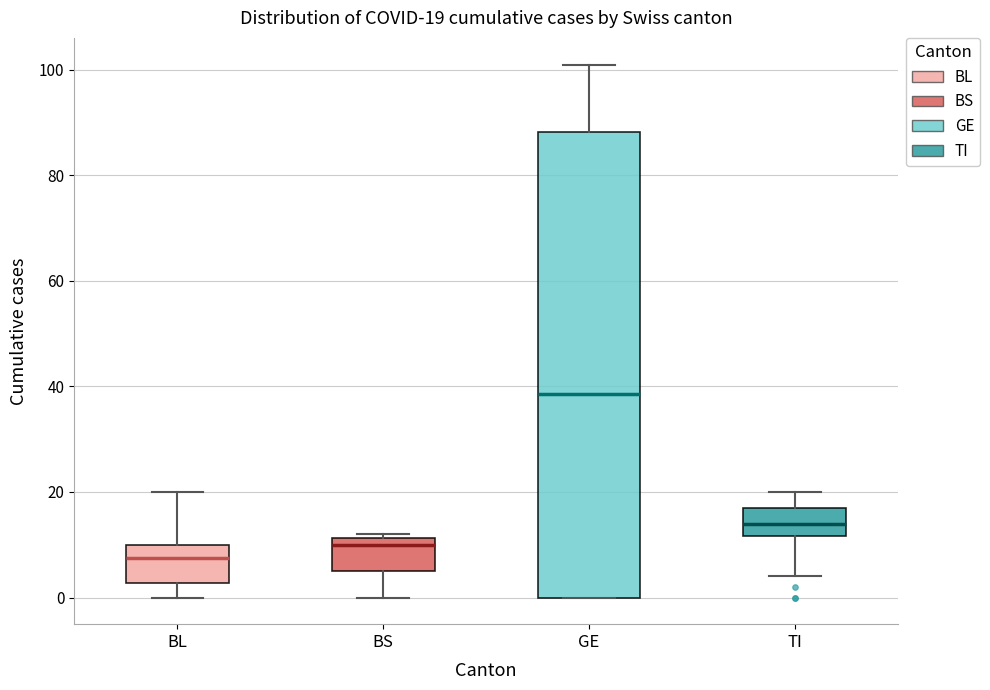

Which box has the lowest median line?

BL